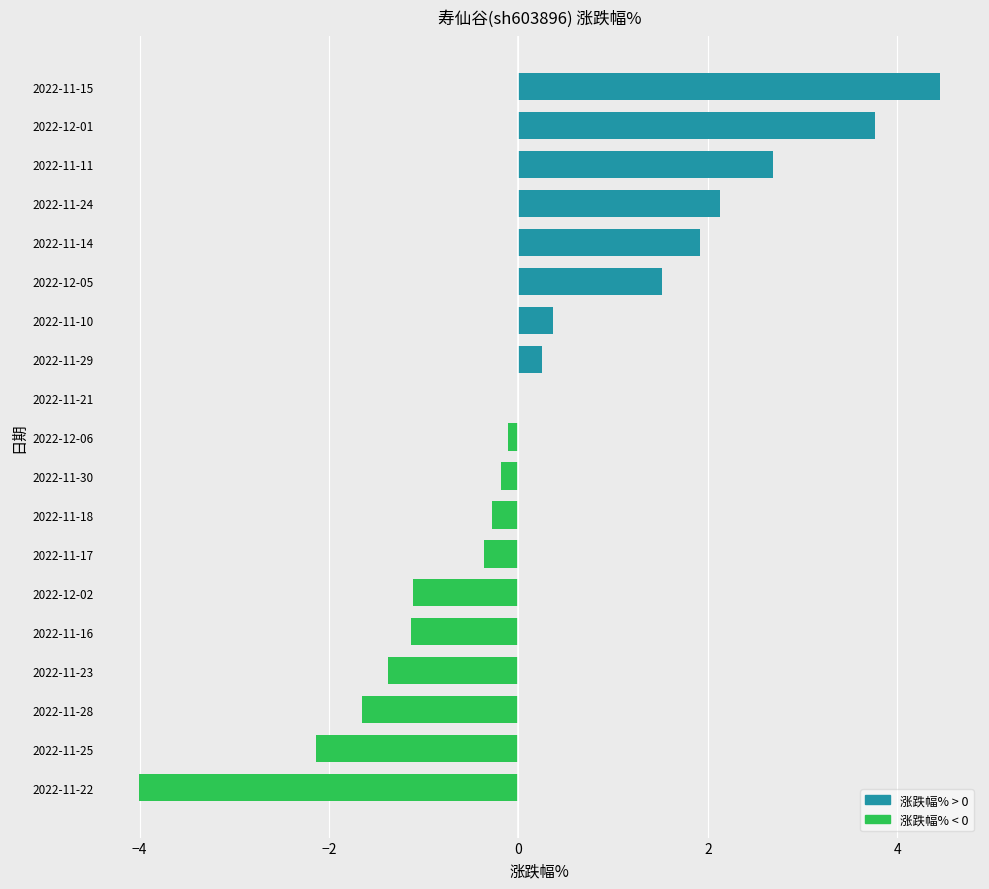

Are the bars horizontal?

Yes